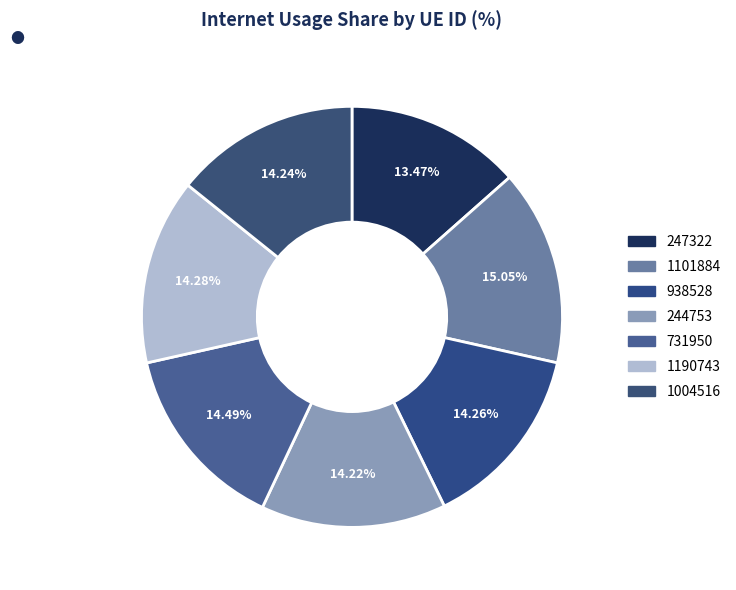

To the nearest percent, what is the average slice percentage?

14%